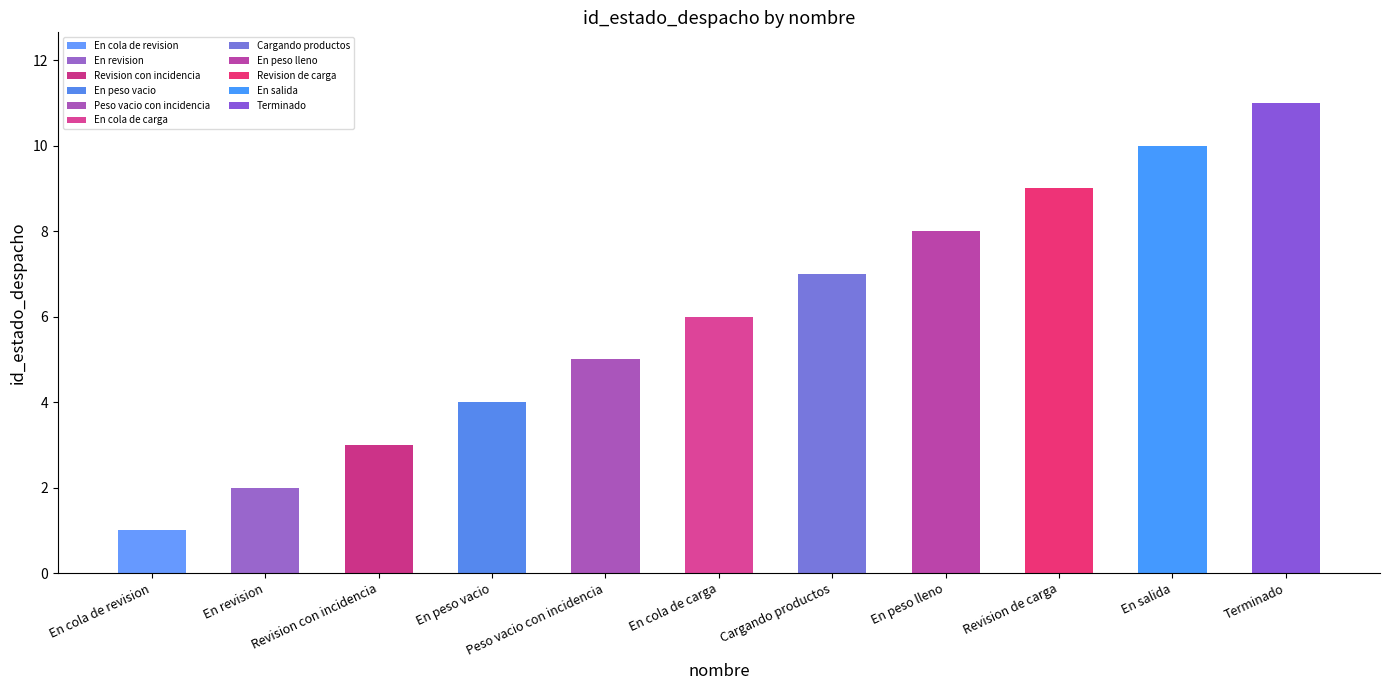

At which label is the value closest to 6?

En cola de carga